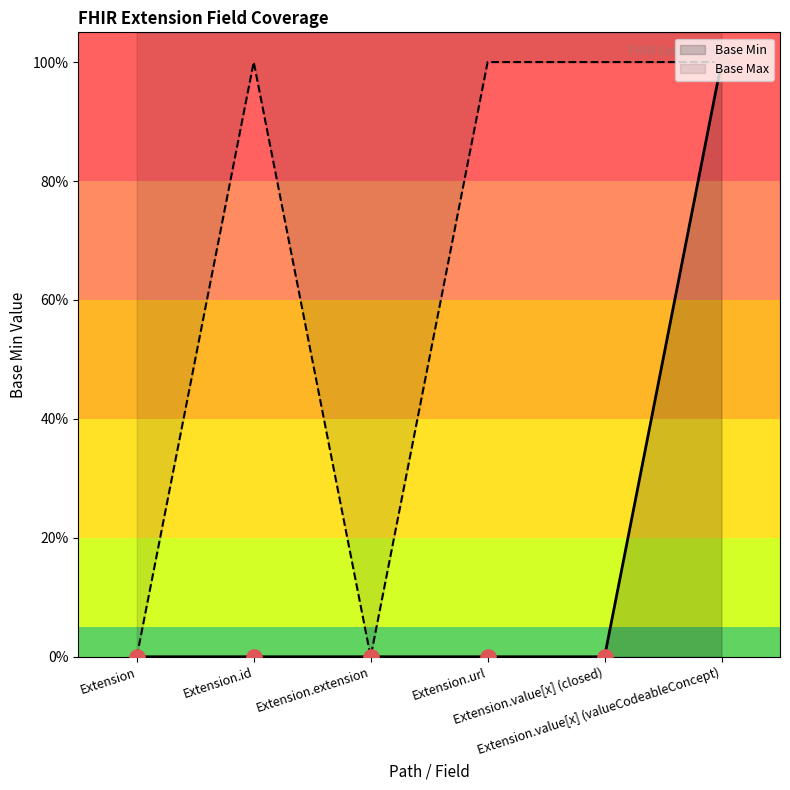

What is the change in value from Extension.url to Extension.value[x] (valueCodeableConcept)?

+1